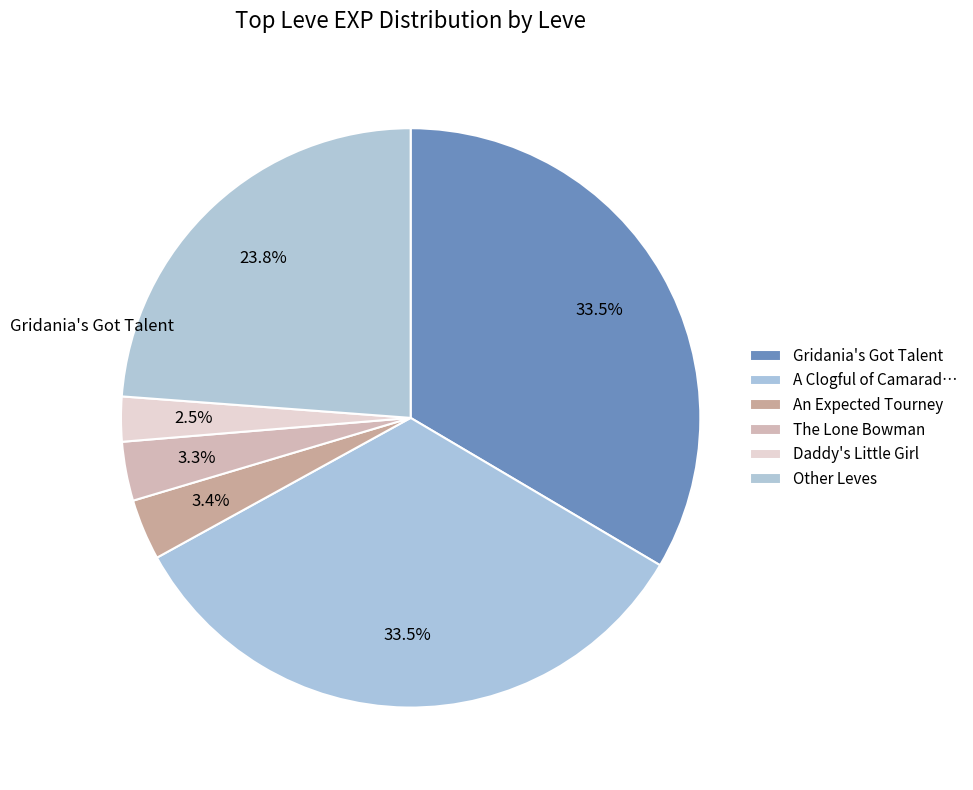

How many slices are in this pie chart?

6